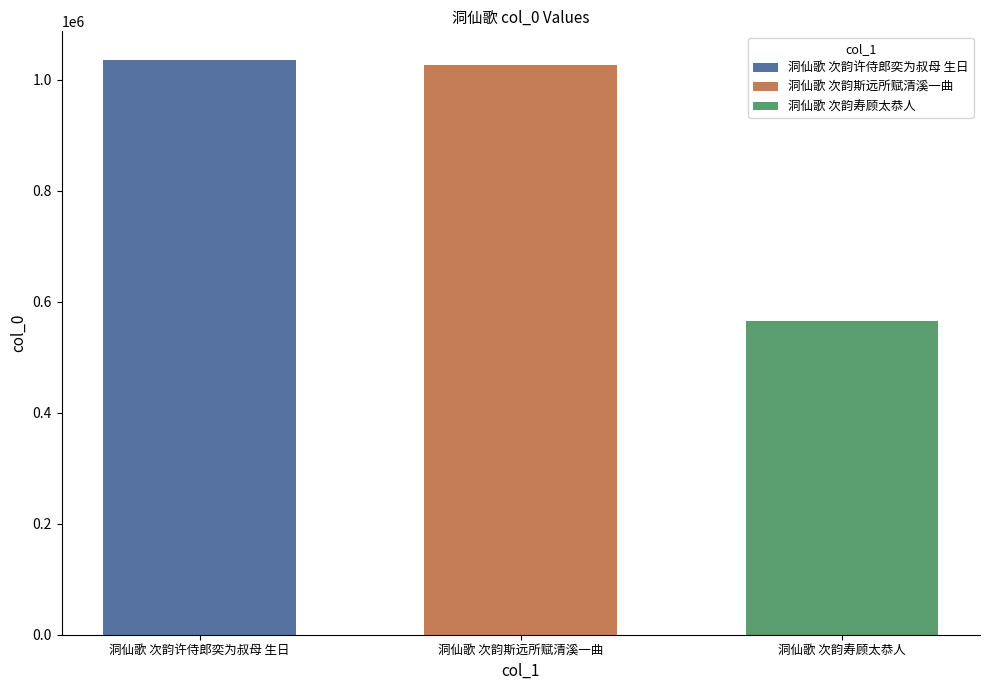

Read the 洞仙歌 次韵斯远所赋清溪一曲 value at 洞仙歌 次韵斯远所赋清溪一曲.

1025996